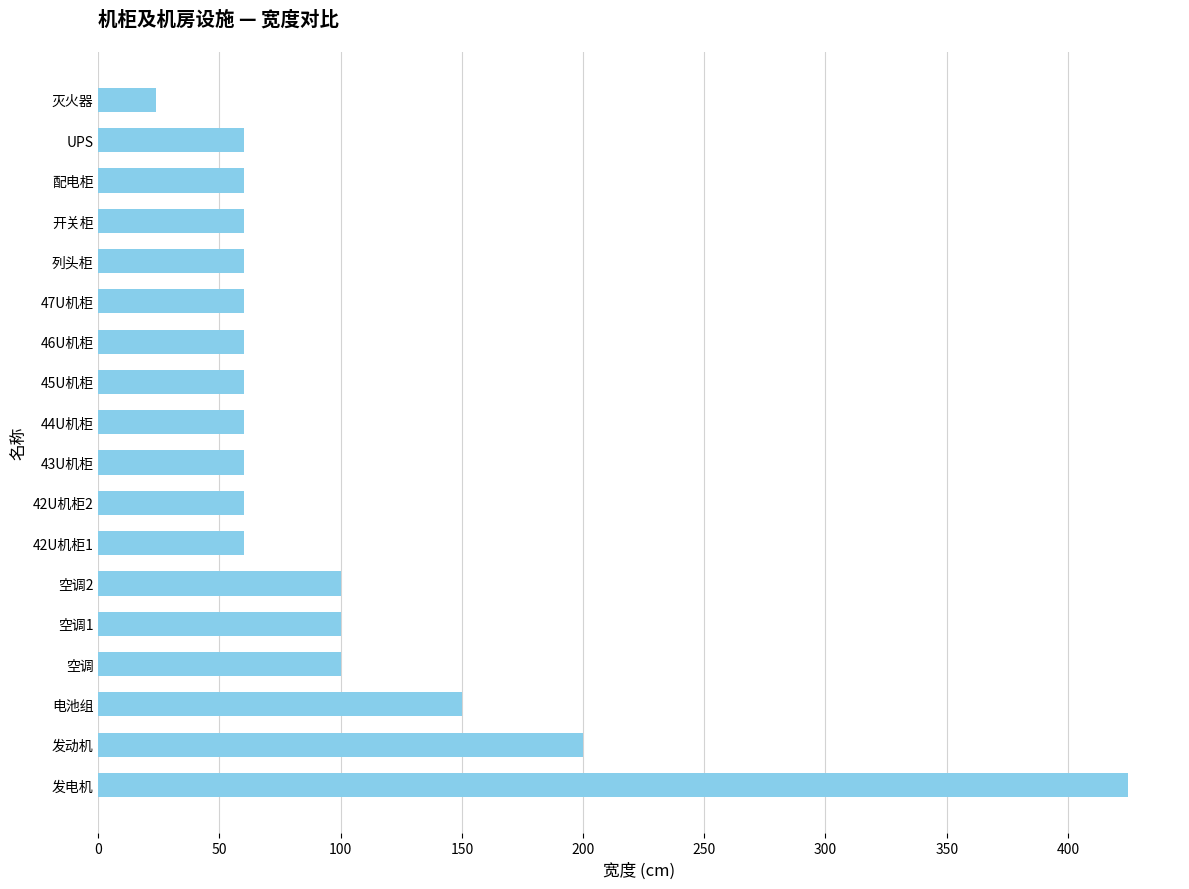

What is the difference between the maximum and second lowest values?

365.0